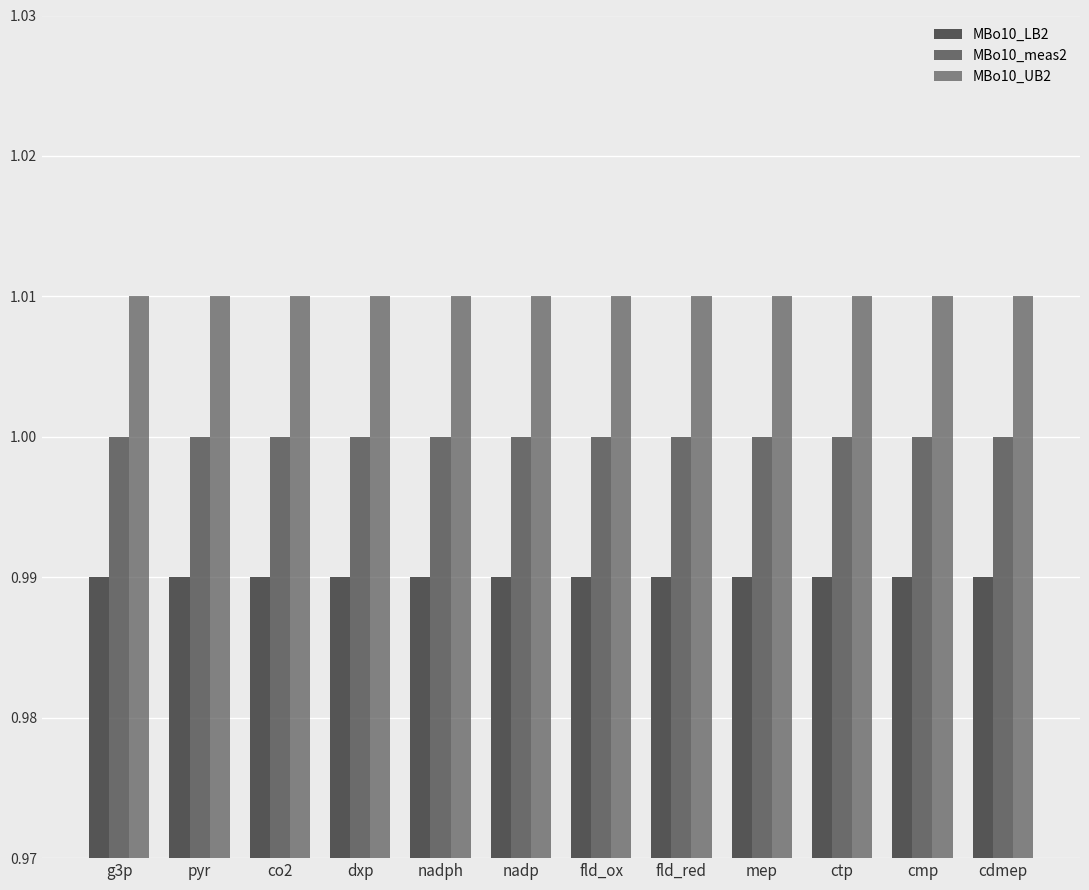

How many groups of bars are there?

12